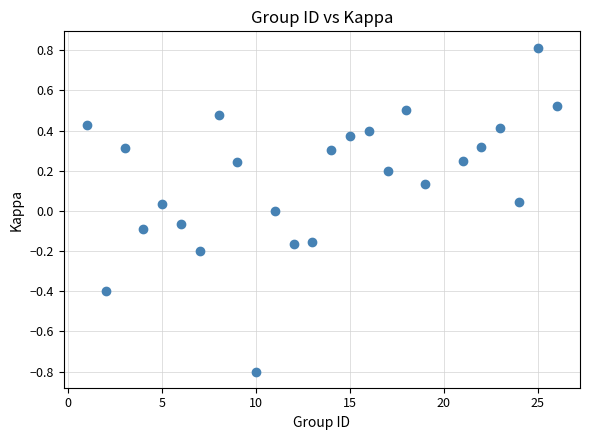

What is the range of X values (max minus min)?

25.0